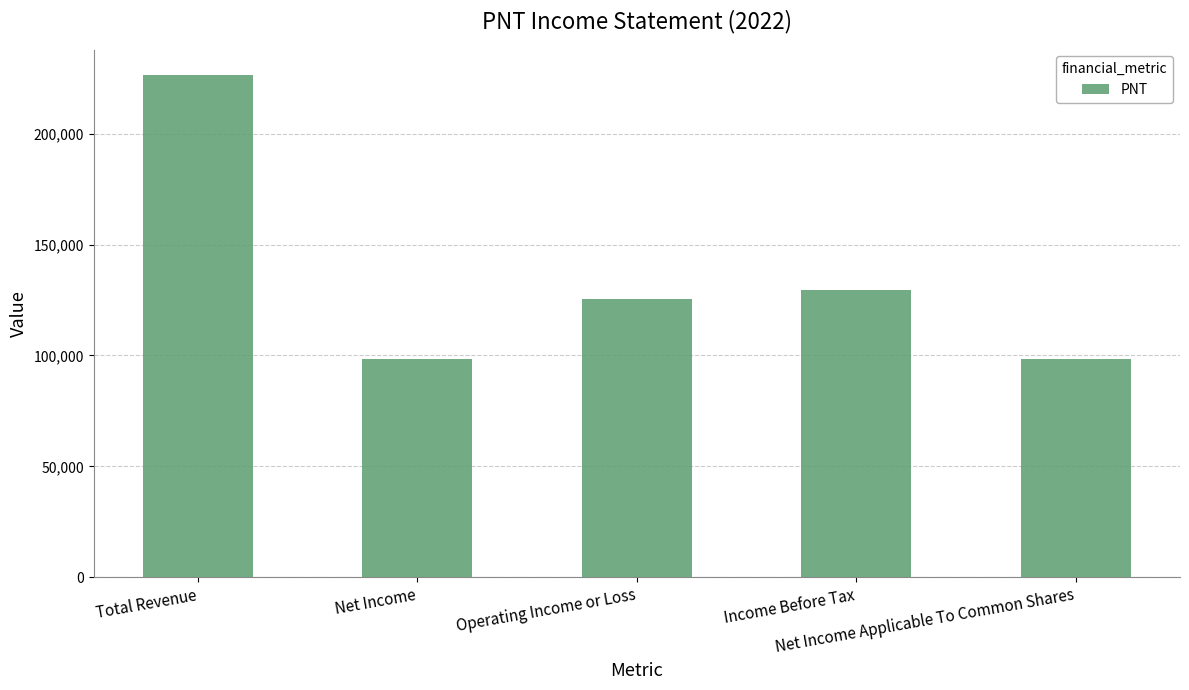

What is the change in value from Total Revenue to Net Income?

-128300